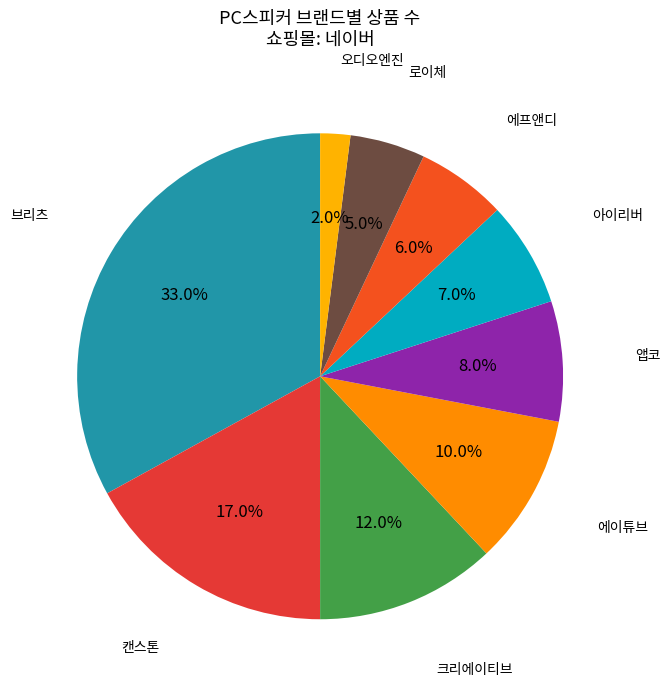

Count the number of slices in the pie.

9